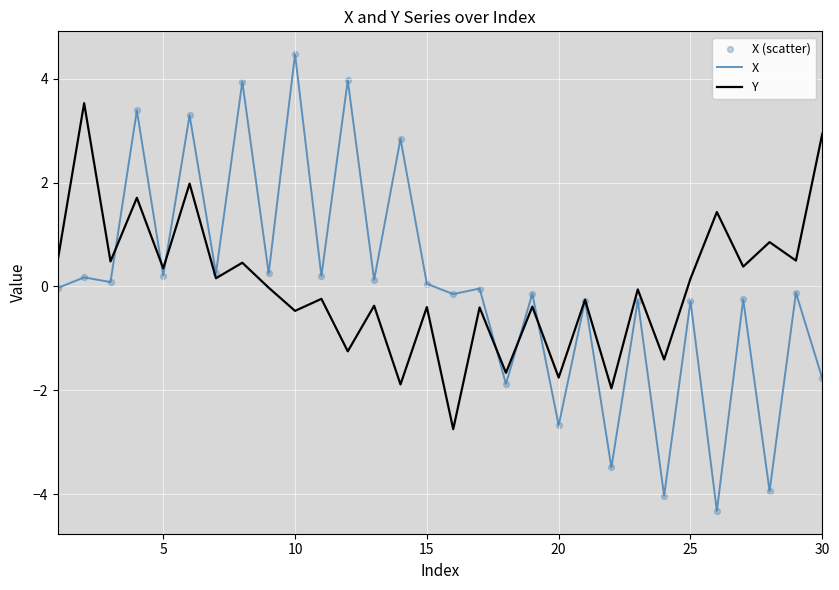

Which series has the widest spread of values?

X